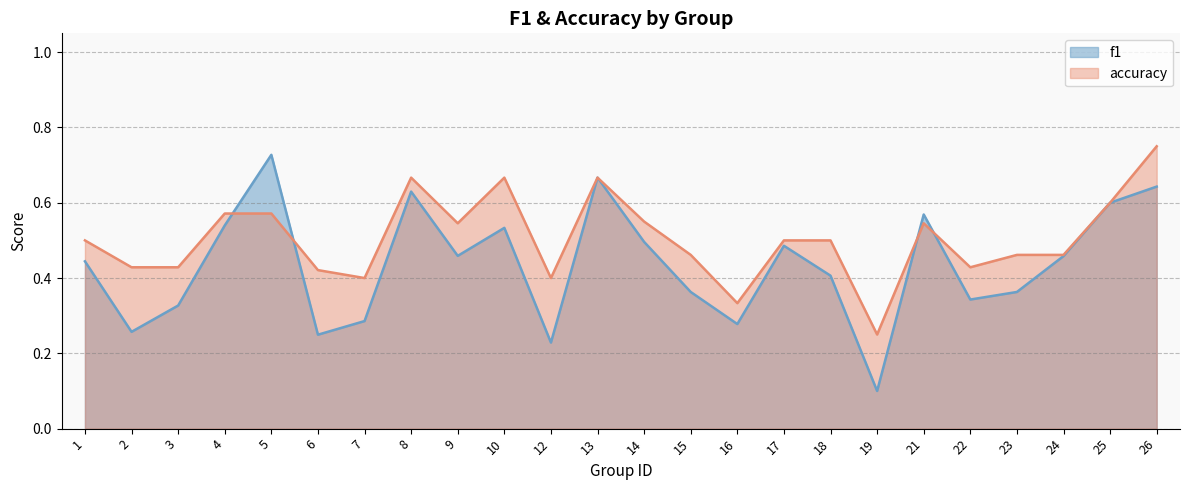

Does the chart have visible grid lines?

Yes